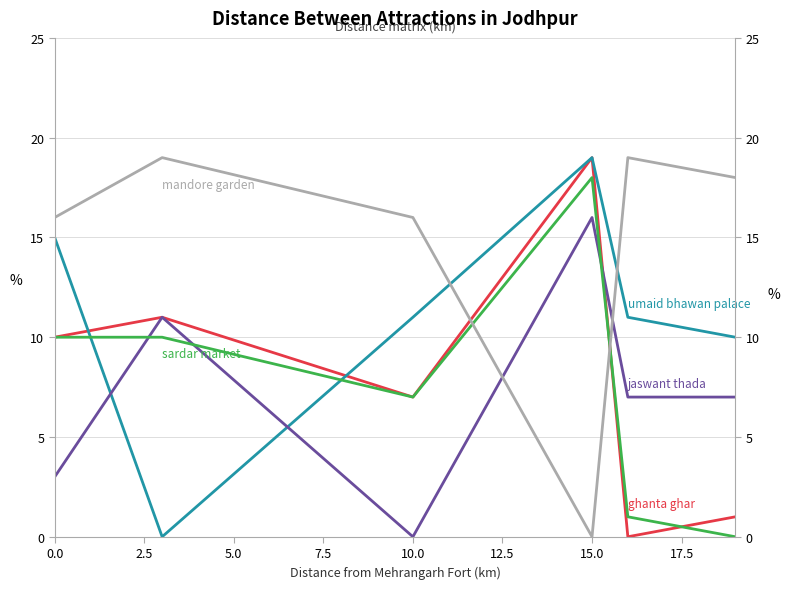

How many series are shown in this chart?

5